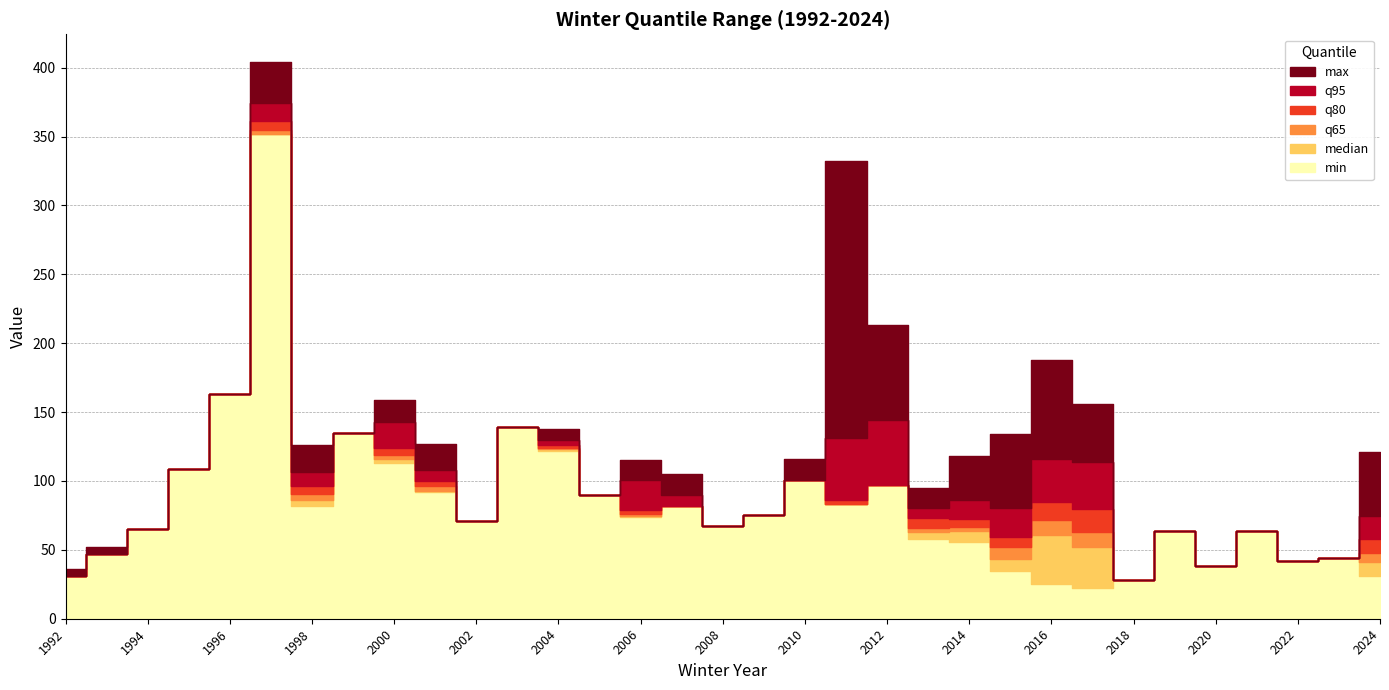

Is it true that q80 equals 361.0 at 1997?

True